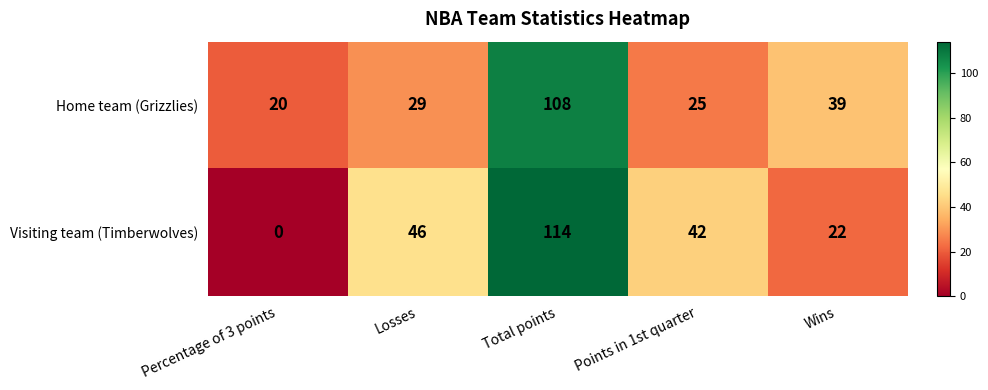

At how many categories does at least one series exceed 81?

1